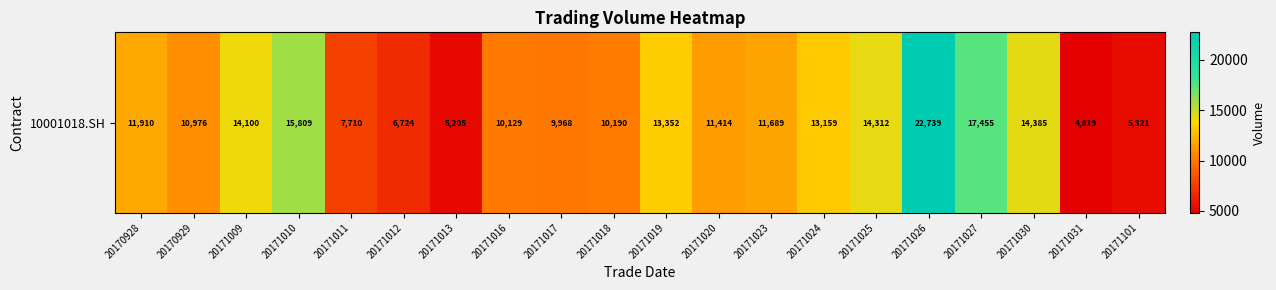

How many values are below 11689?

10